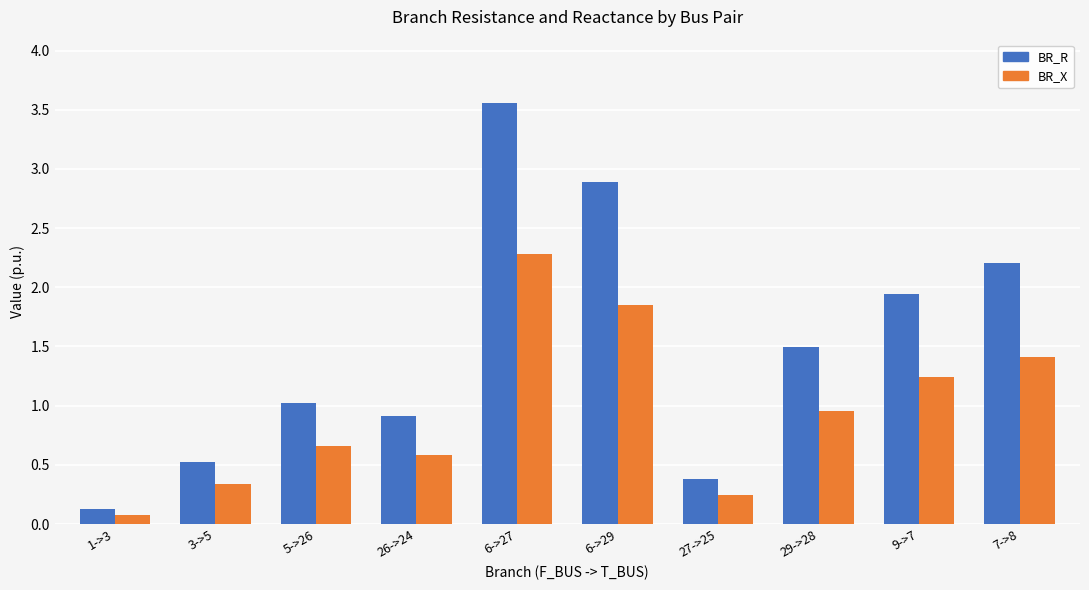

How many data points in BR_R are less than 1?

4